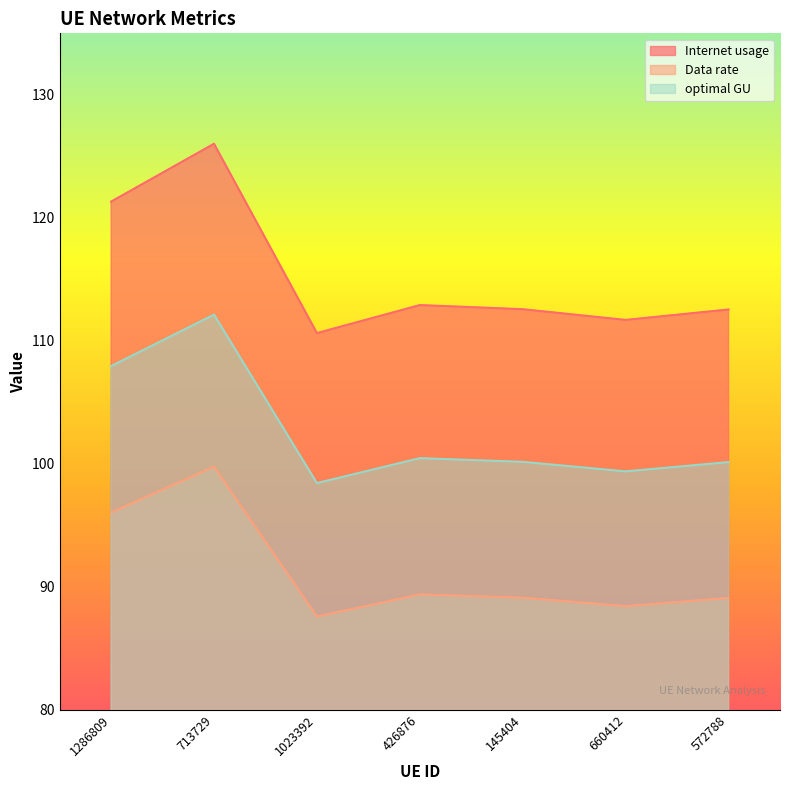

The optimal GU series shows 100.2 at 145404. True or false?

True